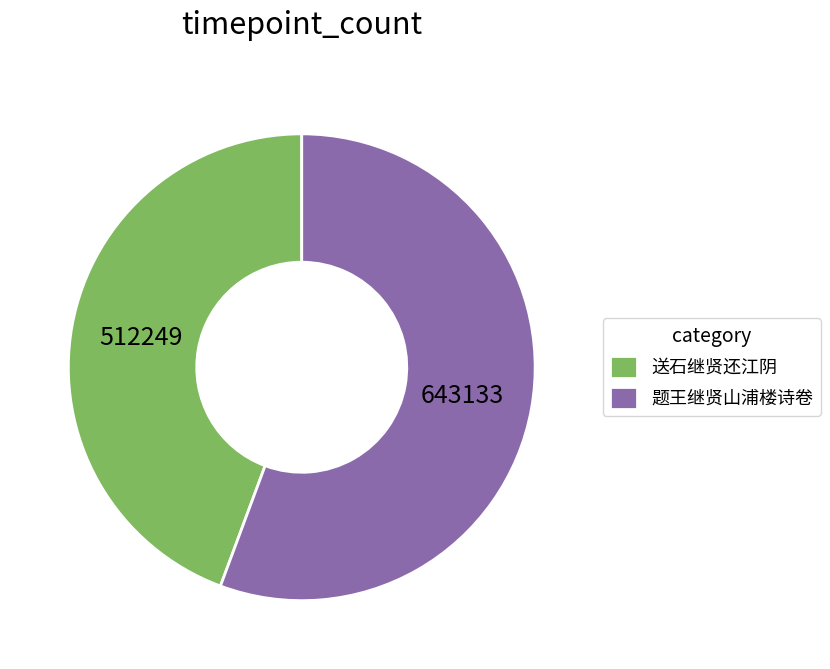

Approximately how many times larger is the value at 送石继贤还江阴 compared to 题王继贤山浦楼诗卷?

0.8